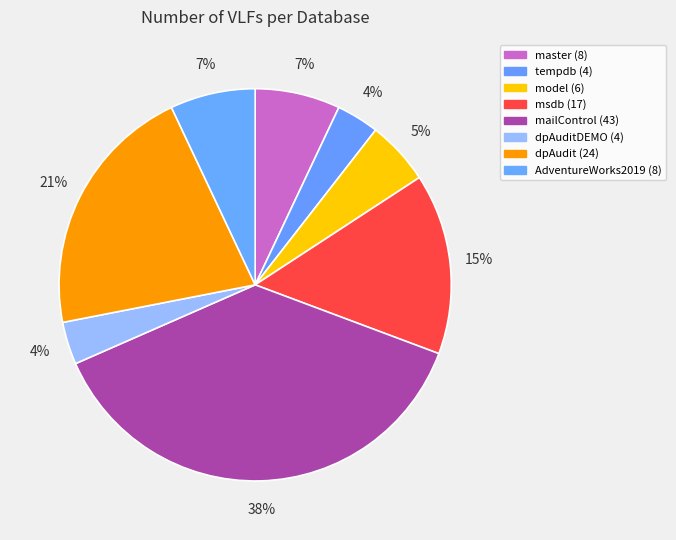

How many segments does this pie chart have?

8